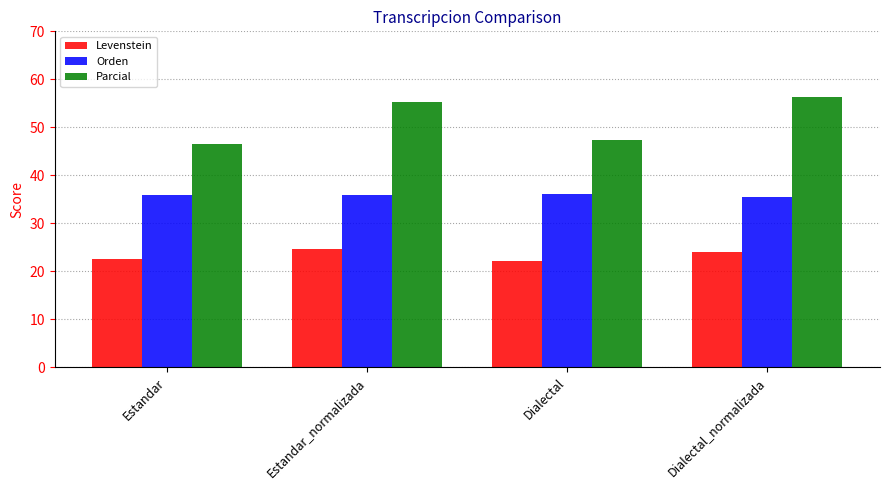

What is the label of the 4th bar from the right?

Estandar